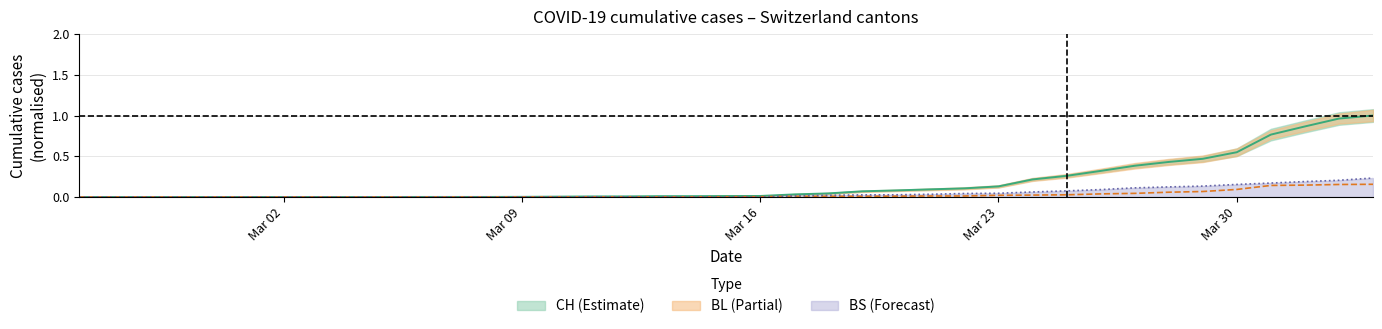

Which series has the widest spread of values?

CH